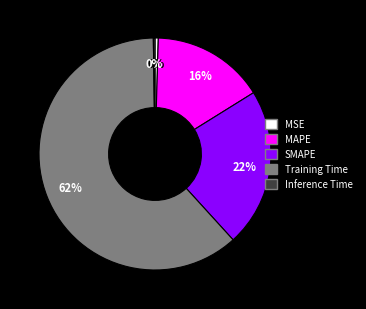

To the nearest percent, what portion does SMAPE represent?

22%